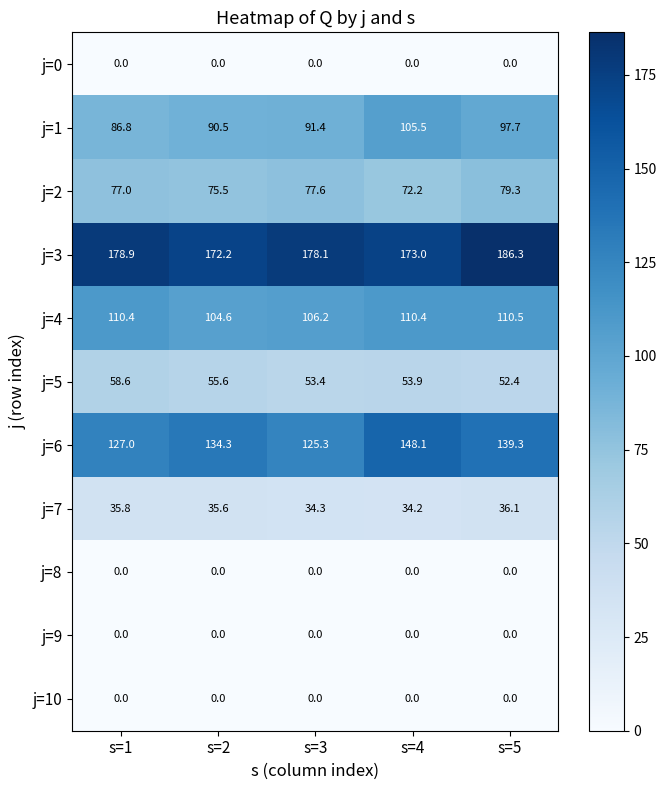

Which label corresponds to the largest value in the chart?

s=5